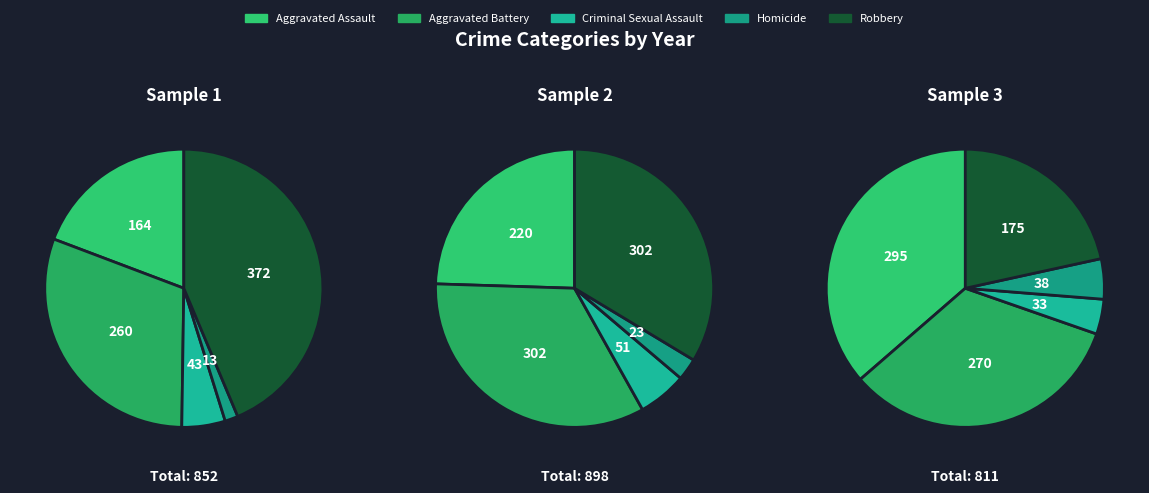

Does any single category account for the majority?

No